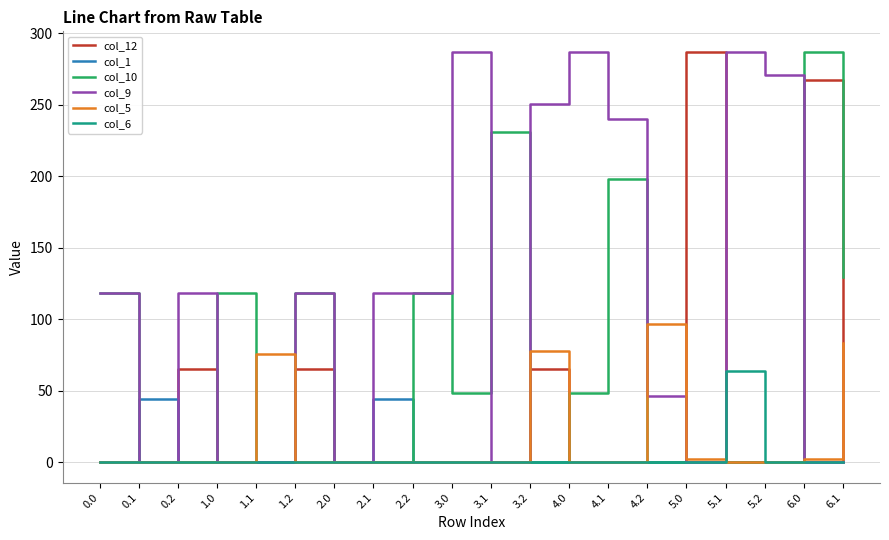

Which series changed the most between 0.0 and 3.0?

col_9